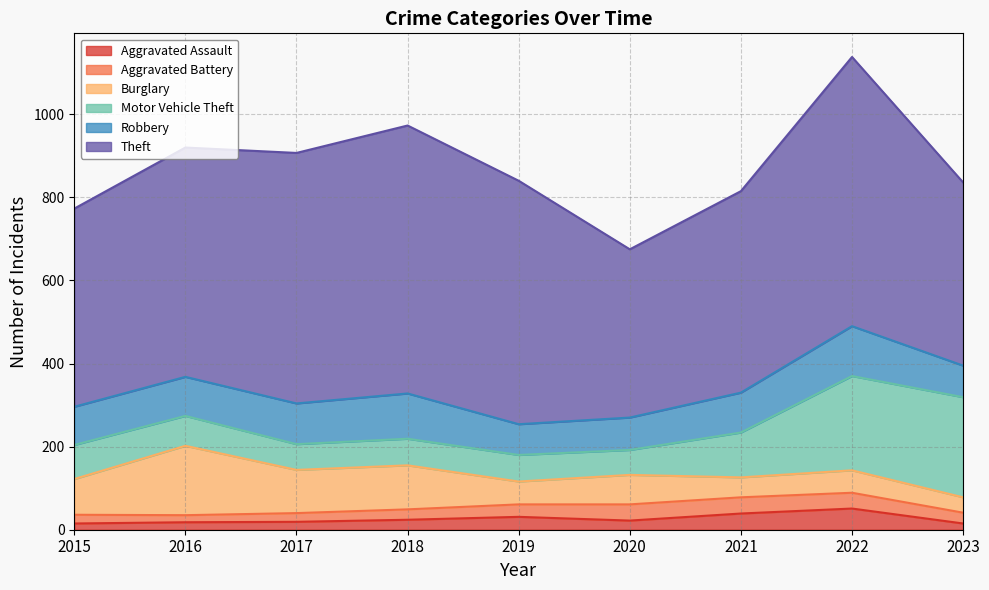

Is it true that Motor Vehicle Theft equals 77 at 2023?

False